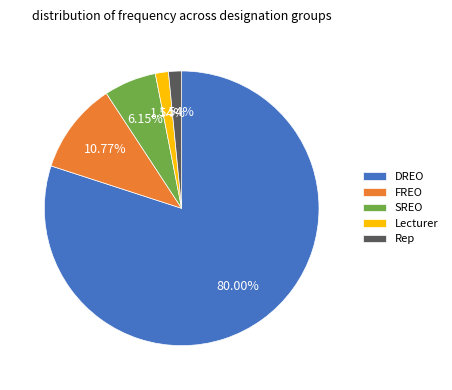

What is the majority slice?

DREO